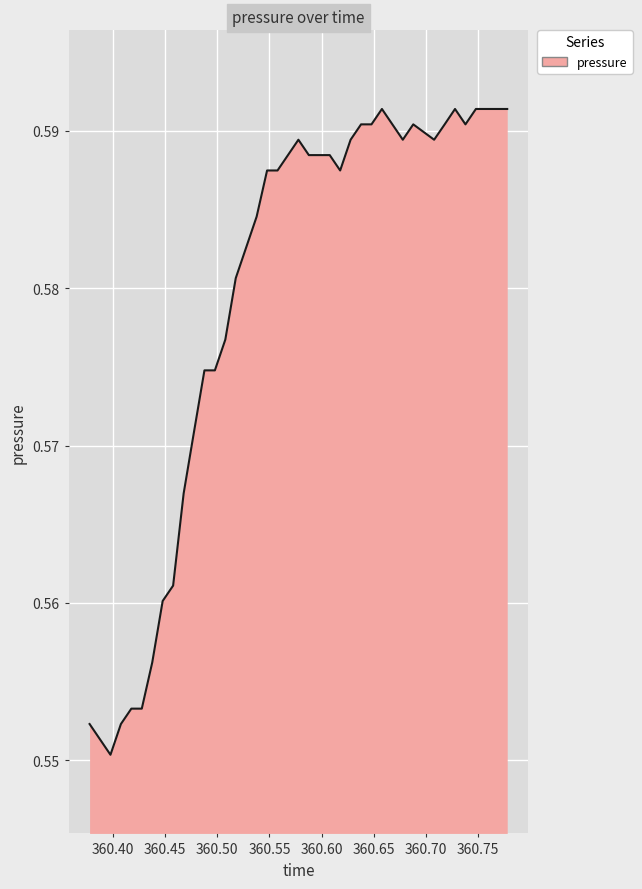

Reading right to left, list all the values displayed in this chart.

0.6	0.6	0.6	0.6	0.6	0.6	0.6	0.6	0.6	0.6	0.6	0.6	0.6	0.6	0.6	0.6	0.6	0.6	0.6	0.6	0.6	0.6	0.6	0.6	0.6	0.6	0.6	0.6	0.6	0.6	0.6	0.6	0.6	0.6	0.6	0.6	0.6	0.6	0.6	0.6